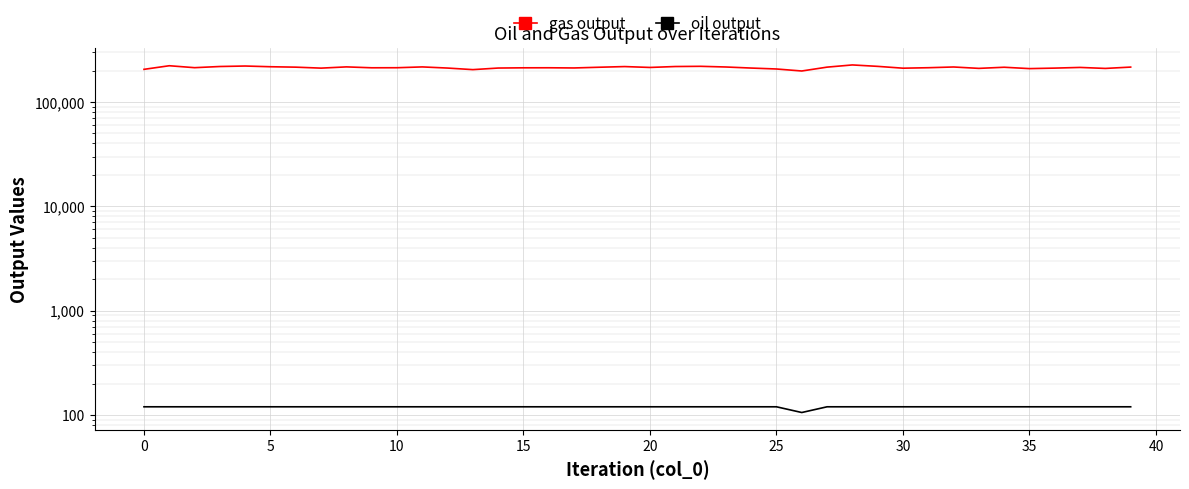

What are all the series names shown in the legend?

gas output, oil output